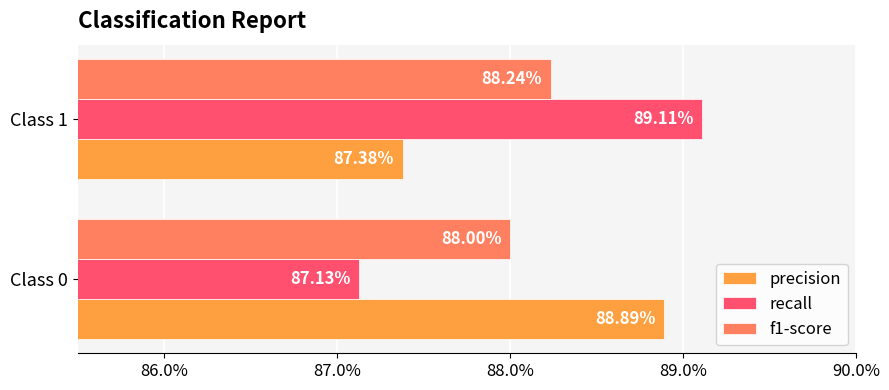

What are all the series names shown in the legend?

precision, recall, f1-score